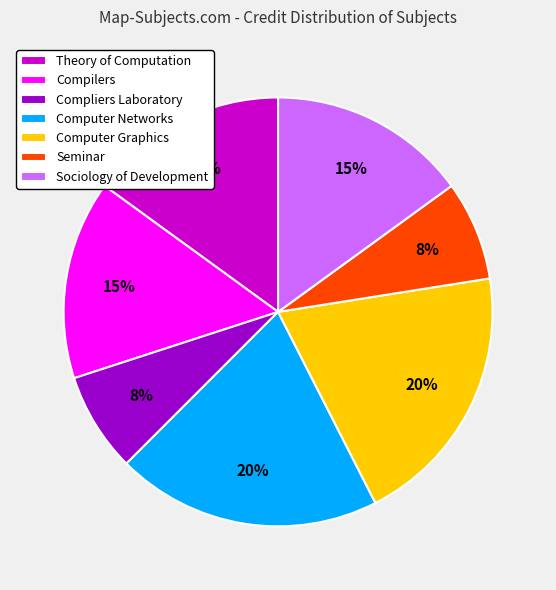

Which has a higher value, Computer Graphics or Theory of Computation?

Computer Graphics